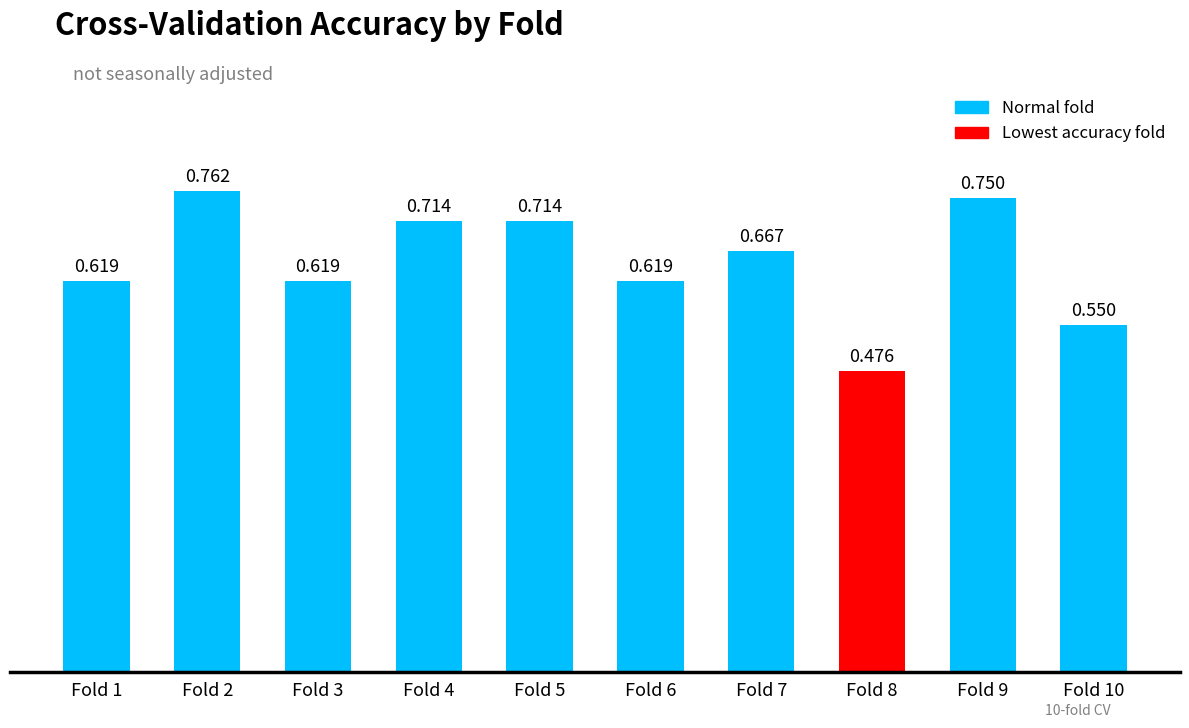

What is the change in value from Fold 7 to Fold 8?

-0.2